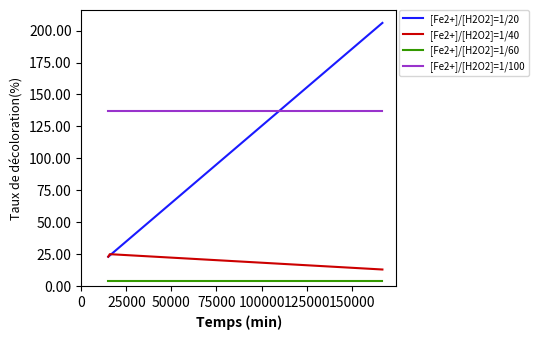

List the series in order of their peak value, highest first.

[Fe2+]/[H2O2]=1/20, [Fe2+]/[H2O2]=1/100, [Fe2+]/[H2O2]=1/40, [Fe2+]/[H2O2]=1/60